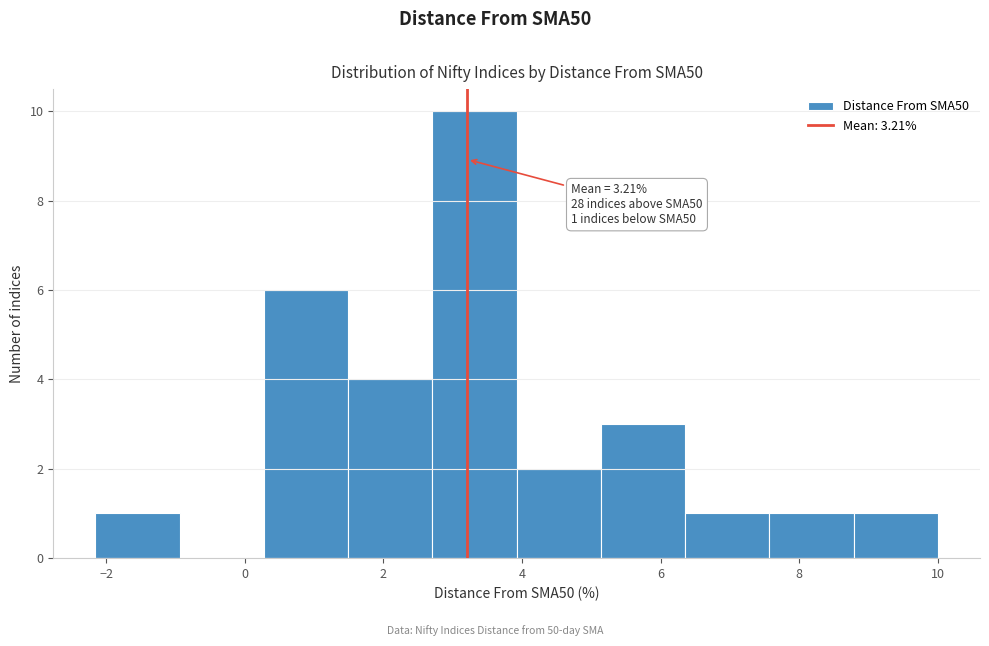

Over which range of the x-axis is the bar tallest?

2.8 to 4.0